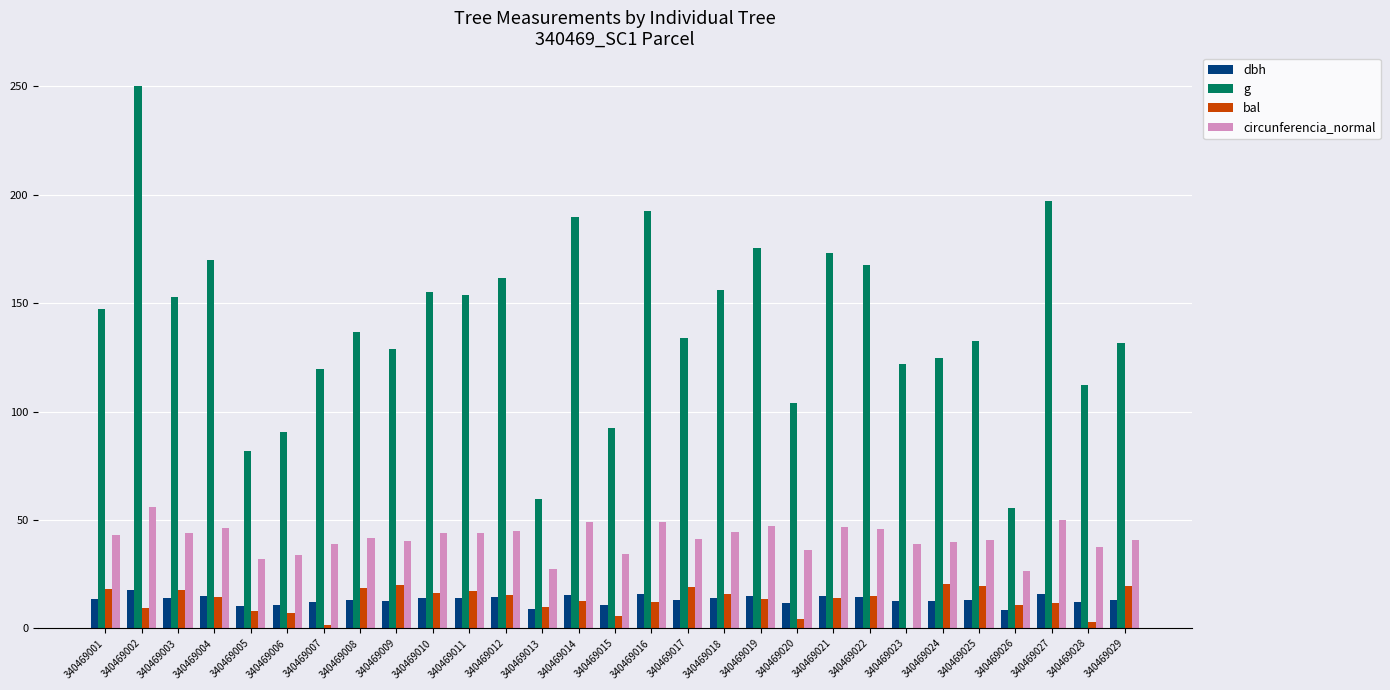

What is the total value across all series at 340469004?

245.0